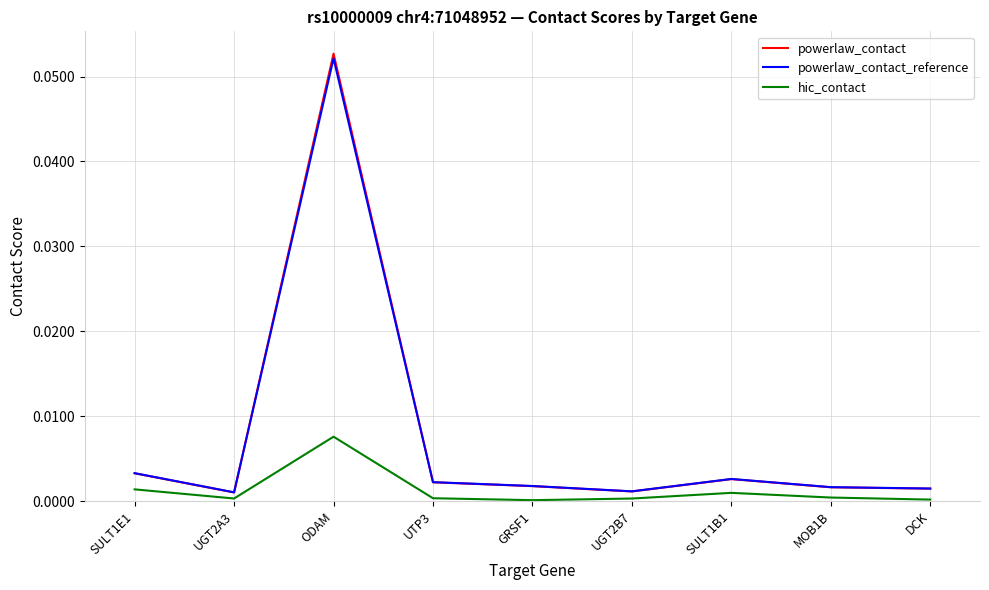

The hic_contact series shows 0.0 at UGT2A3. True or false?

True